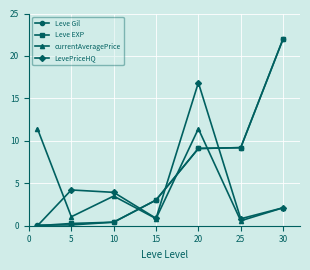

Which series ends up on top after the final intersection of Leve Gil and currentAveragePrice?

Leve Gil